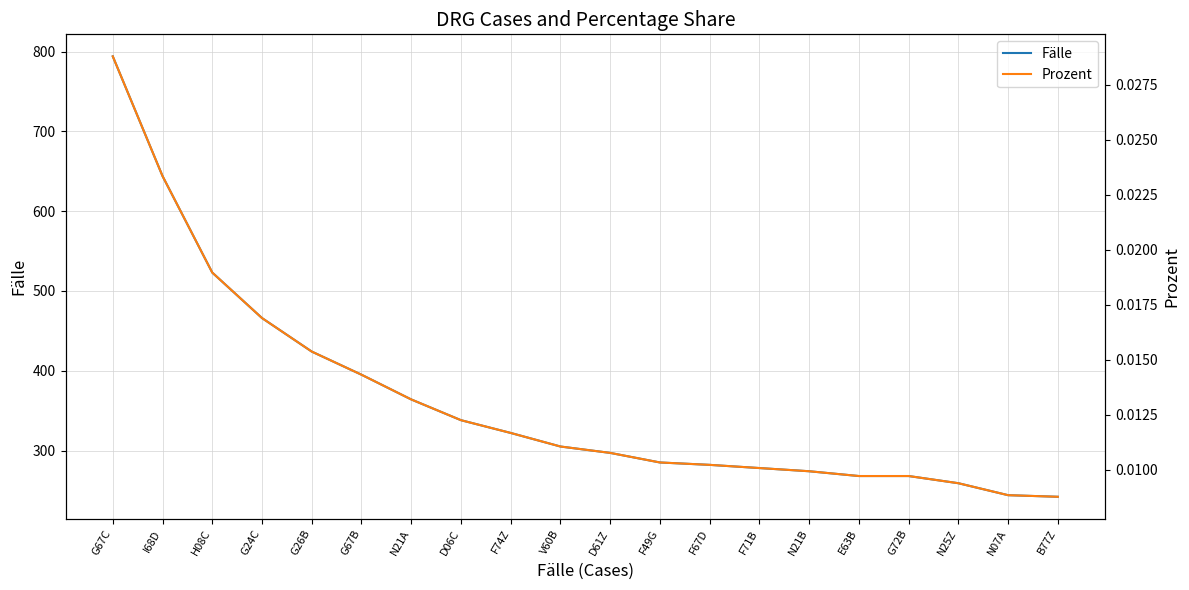

What is the difference between the second highest and minimum values in the Fälle series?

402